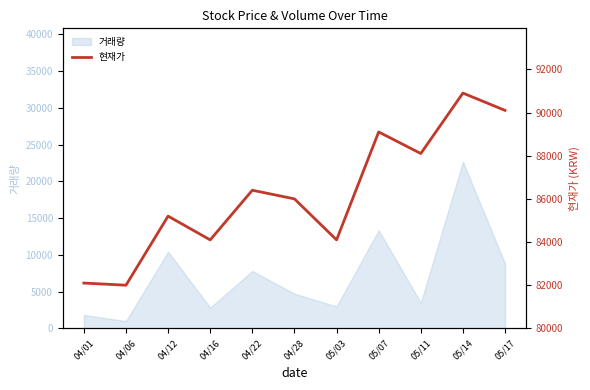

How many categories are shown in the chart?

11